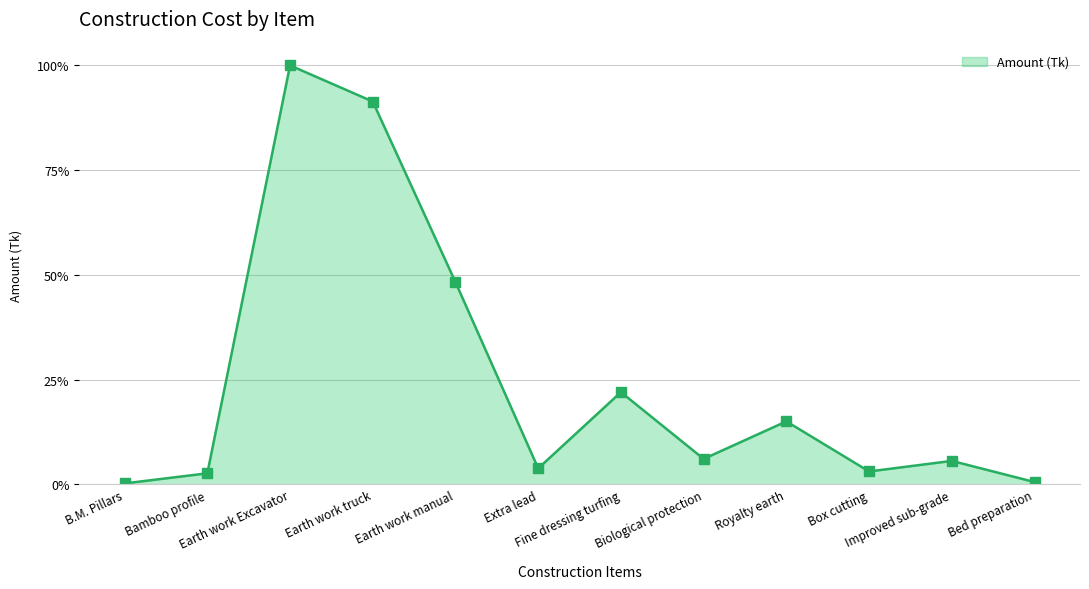

How many interior local valleys (lower than both neighbors) does the data have?

3